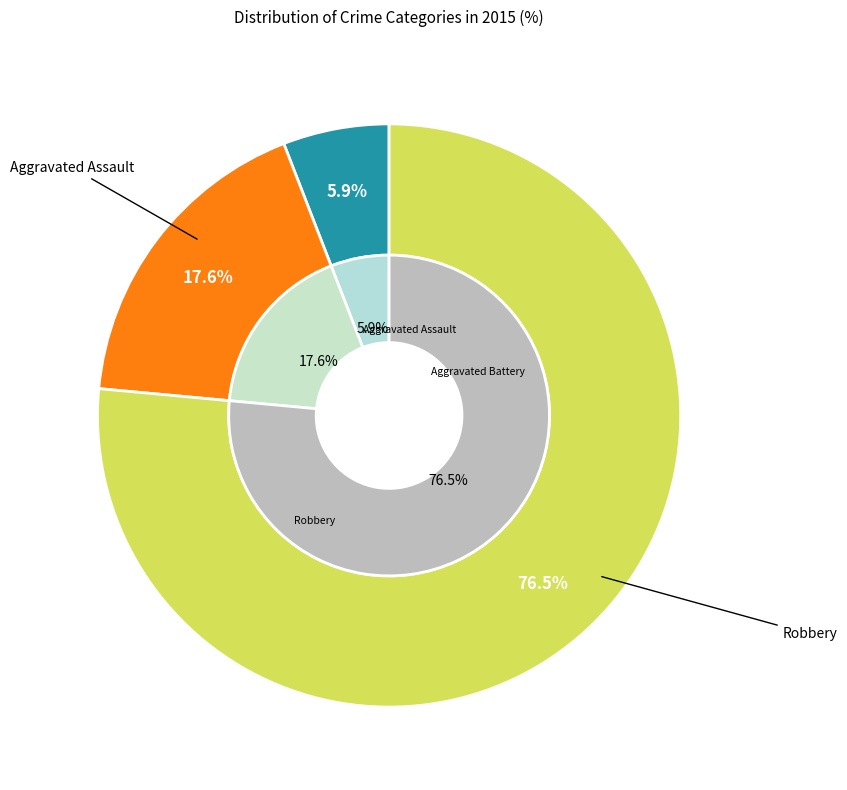

What is the ratio of the value at Robbery to the value at Aggravated Battery?

4.3